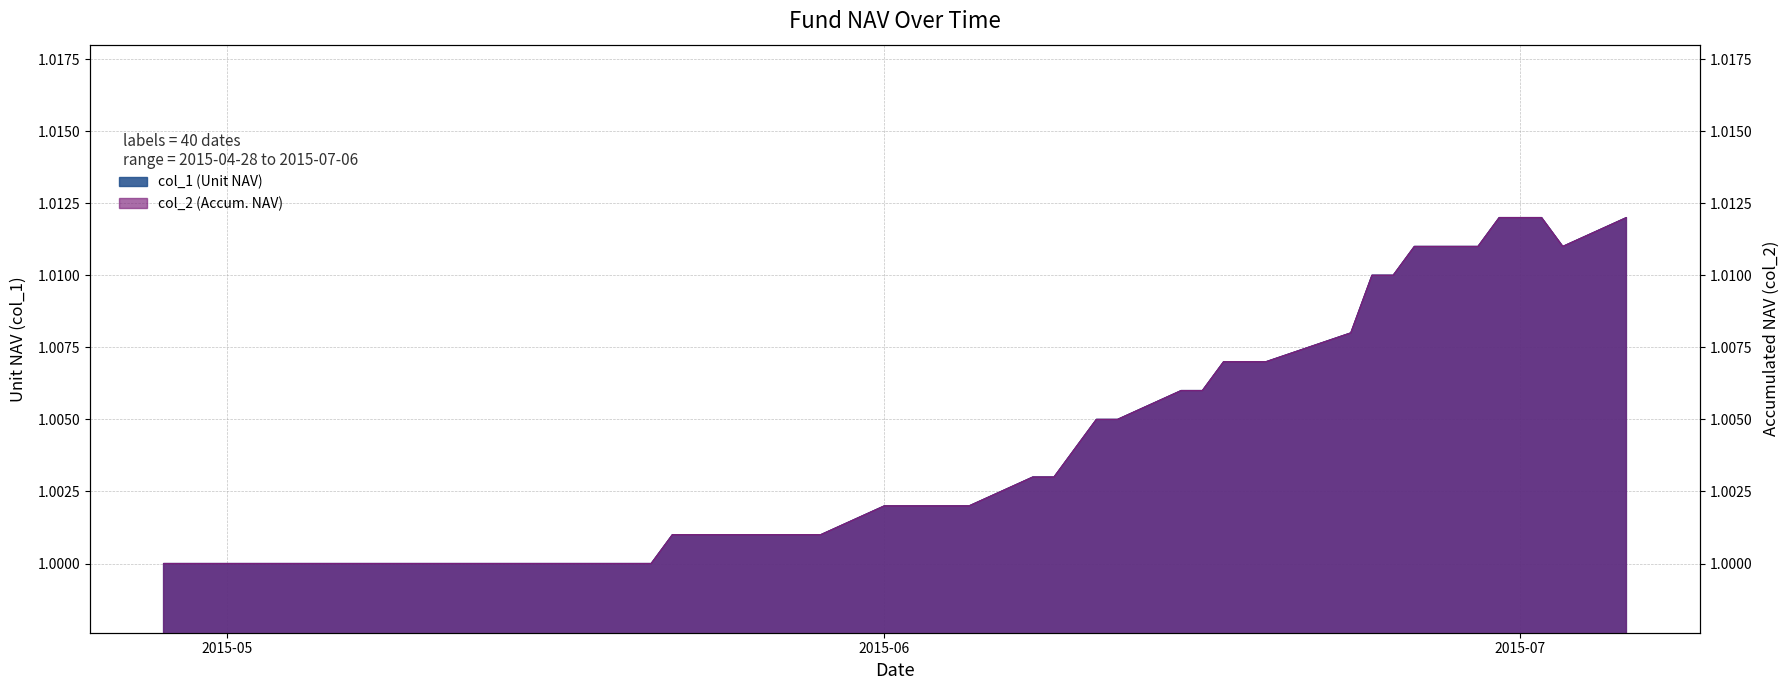

Is it true that col_1 equals 0.5 at 2015-05-29?

False